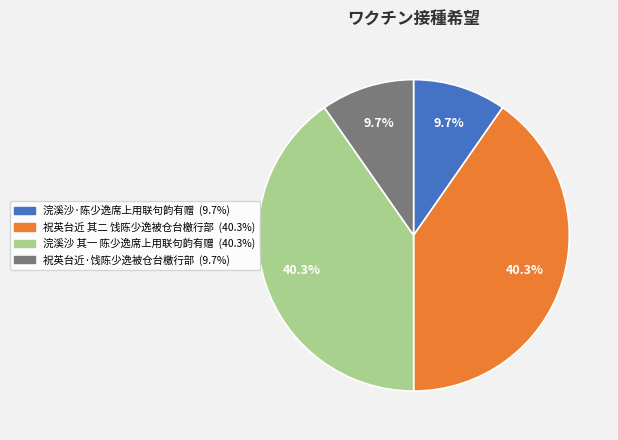

The 浣溪沙·陈少逸席上用联句韵有赠 slice represents 10% of the pie. True or false?

True